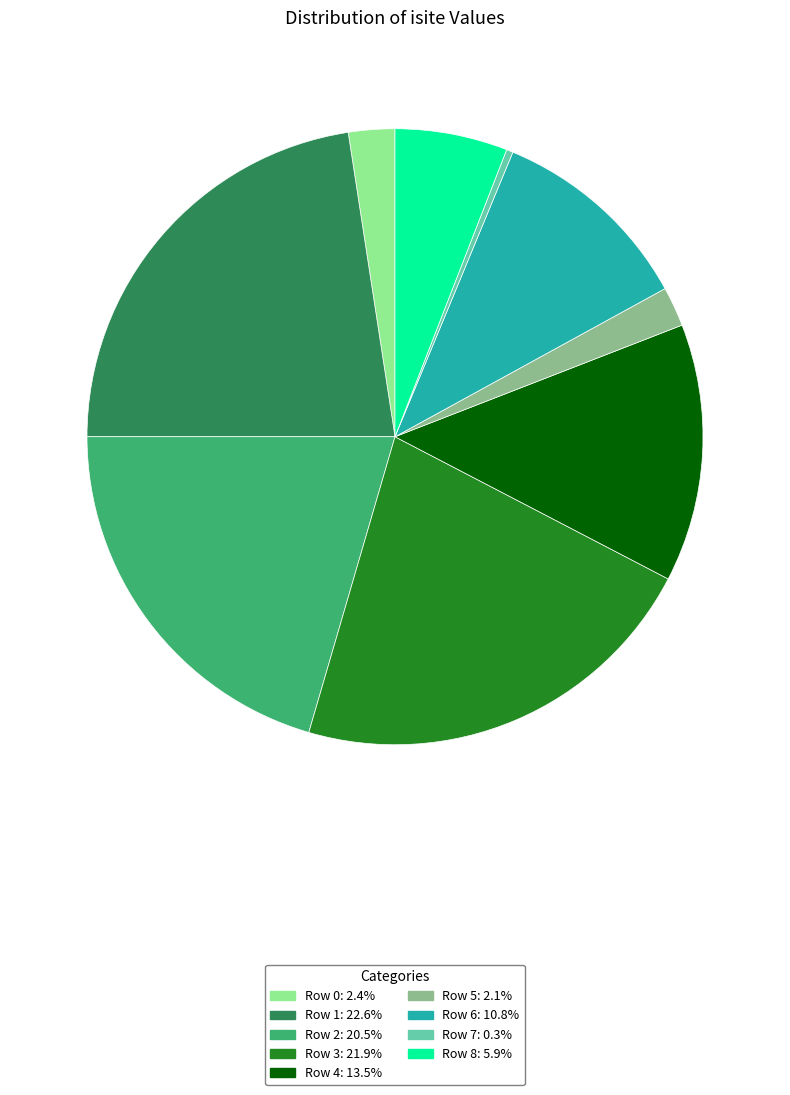

Between Row 0 and Row 6, which is larger?

Row 6